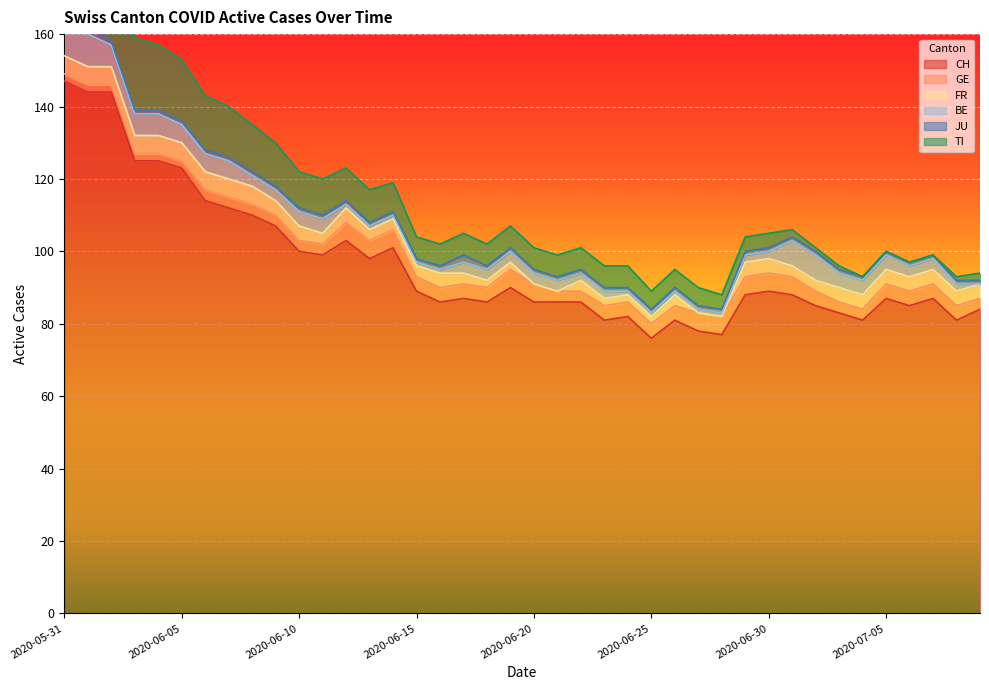

What is the minimum value for CH?

76